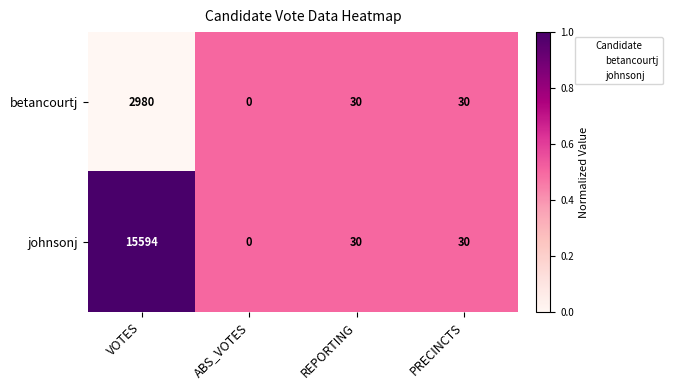

The johnsonj series shows 3328 at VOTES. True or false?

False